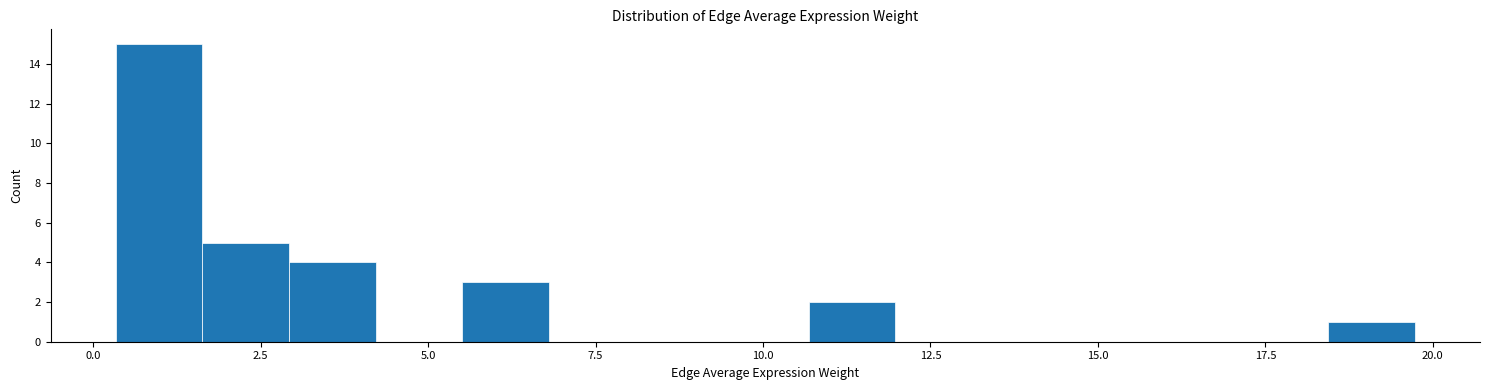

Read against the x-axis, roughly where is the centre of the tallest bar?

1.0